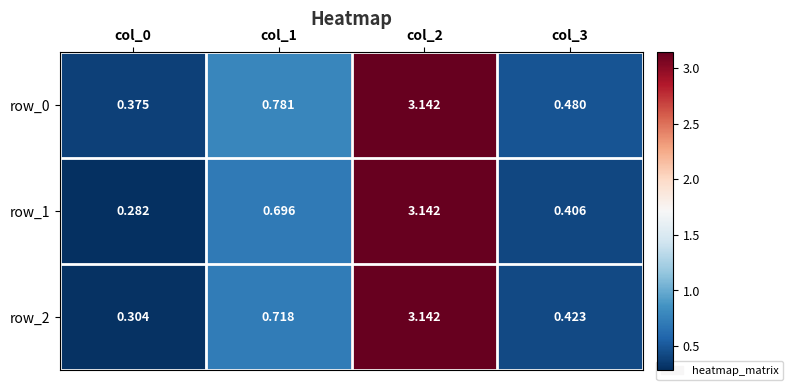

Which series changed the most between col_0 and col_3?

row_1